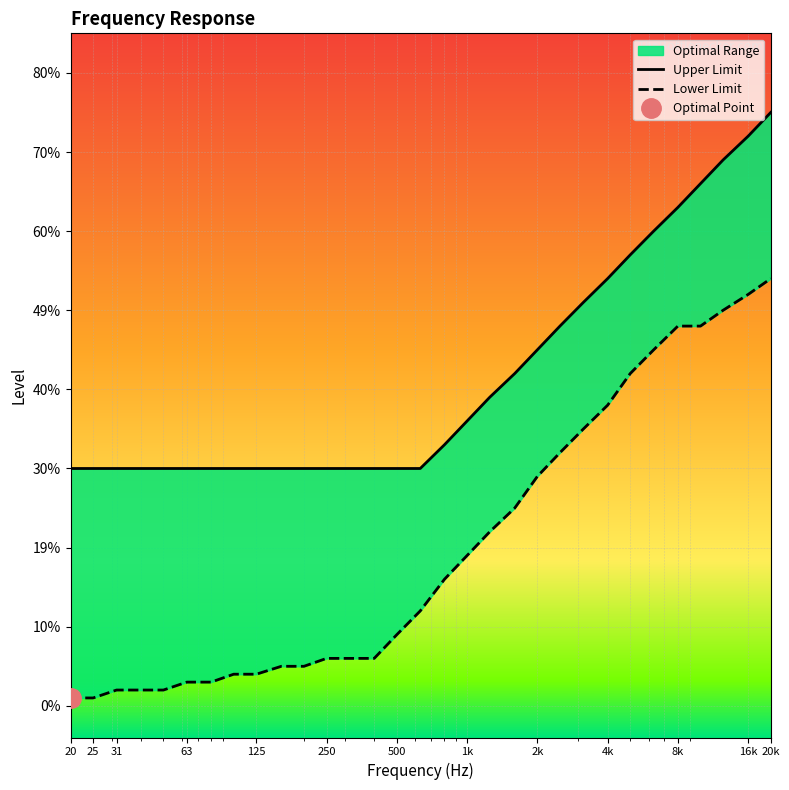

True or false: Upper Limit and Lower Limit cross at least once.

False